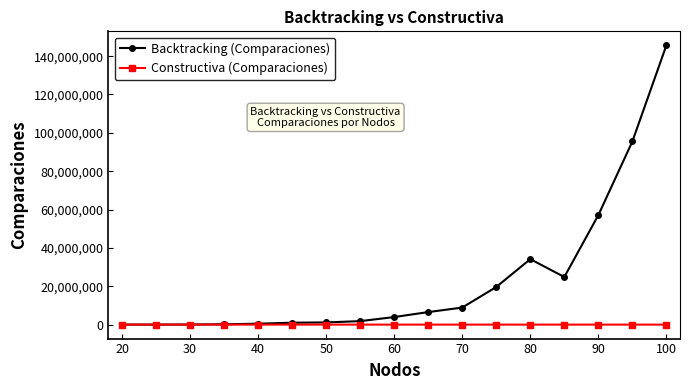

Which series has the largest total across all categories?

Backtracking (Comparaciones)